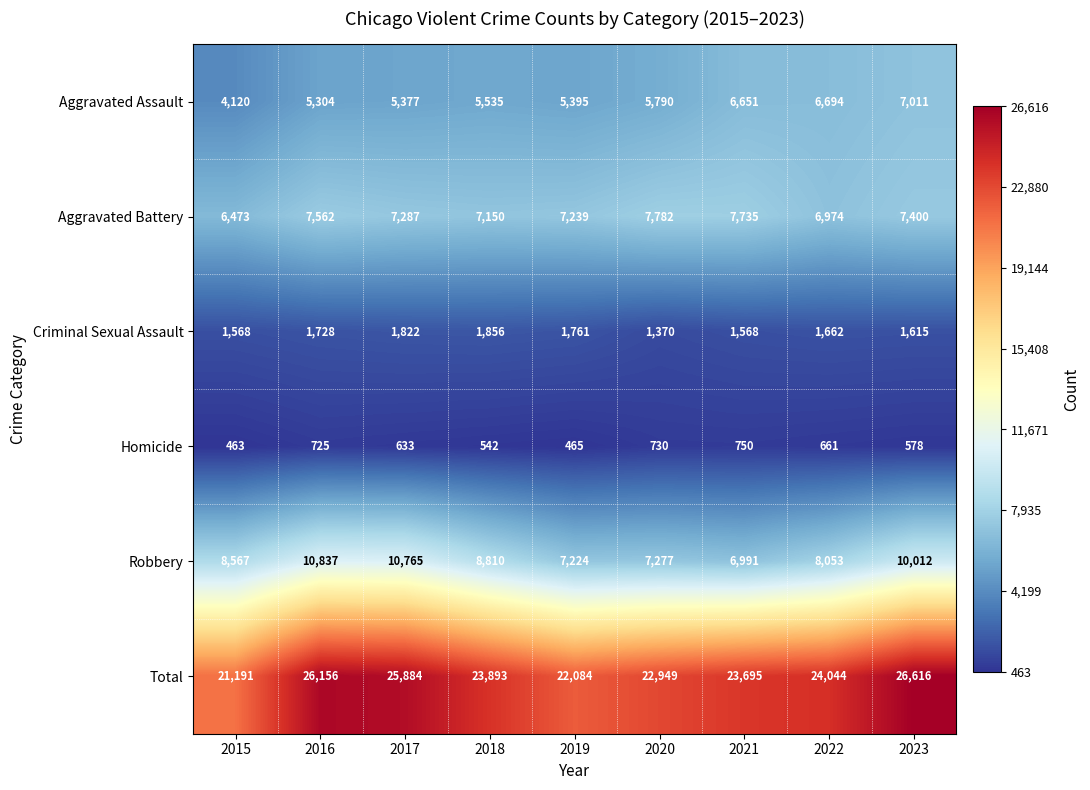

Read the Total value at 2017, to the nearest 50.

25900